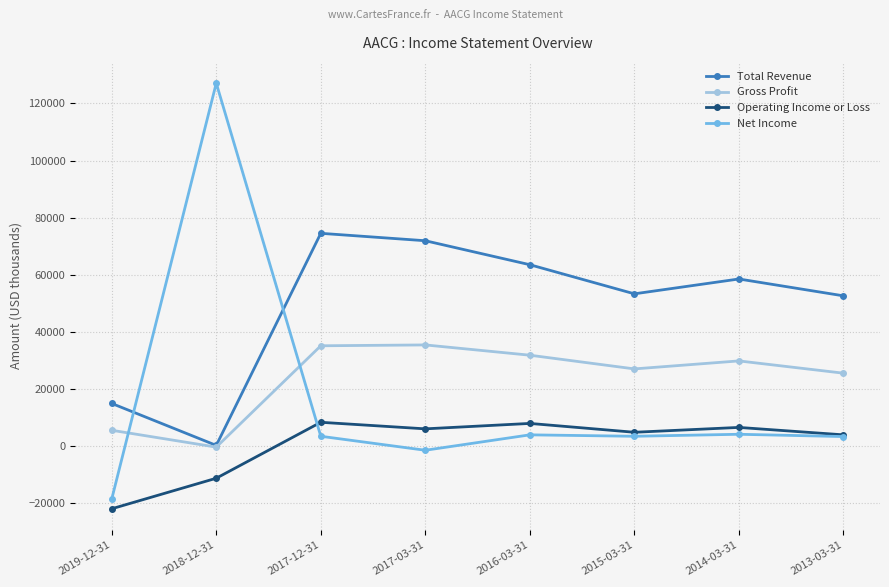

At which category does Operating Income or Loss reach its first local valley?

2017-03-31